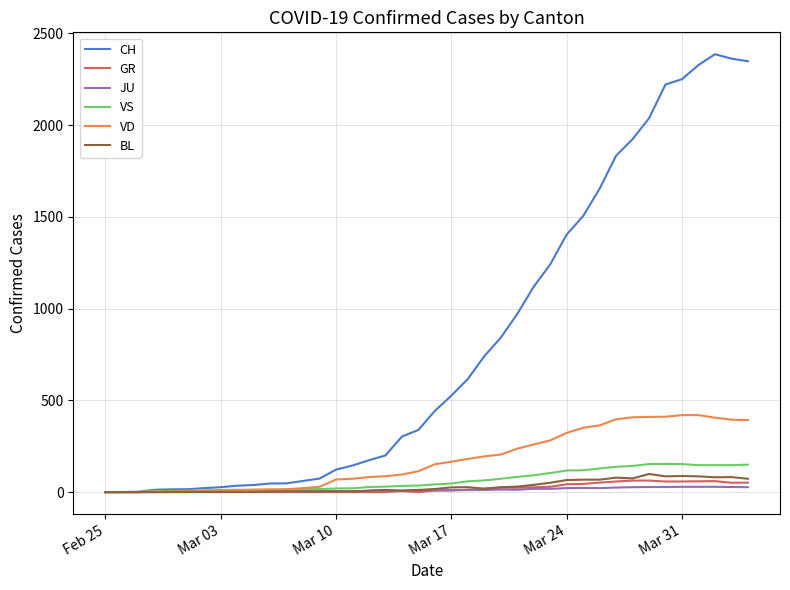

Which series has the largest total across all categories?

CH